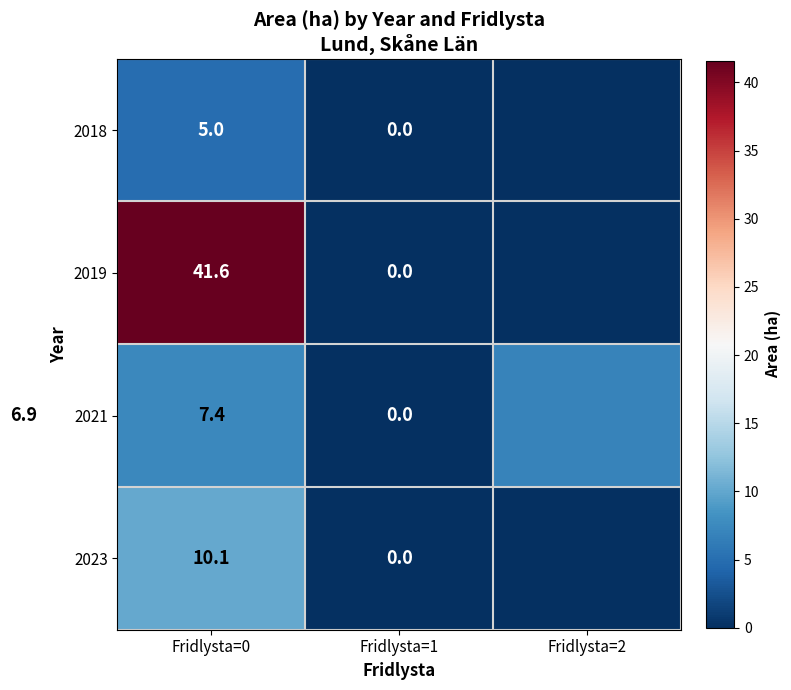

The 2019 series shows 41.6 at Fridlysta=0. True or false?

True